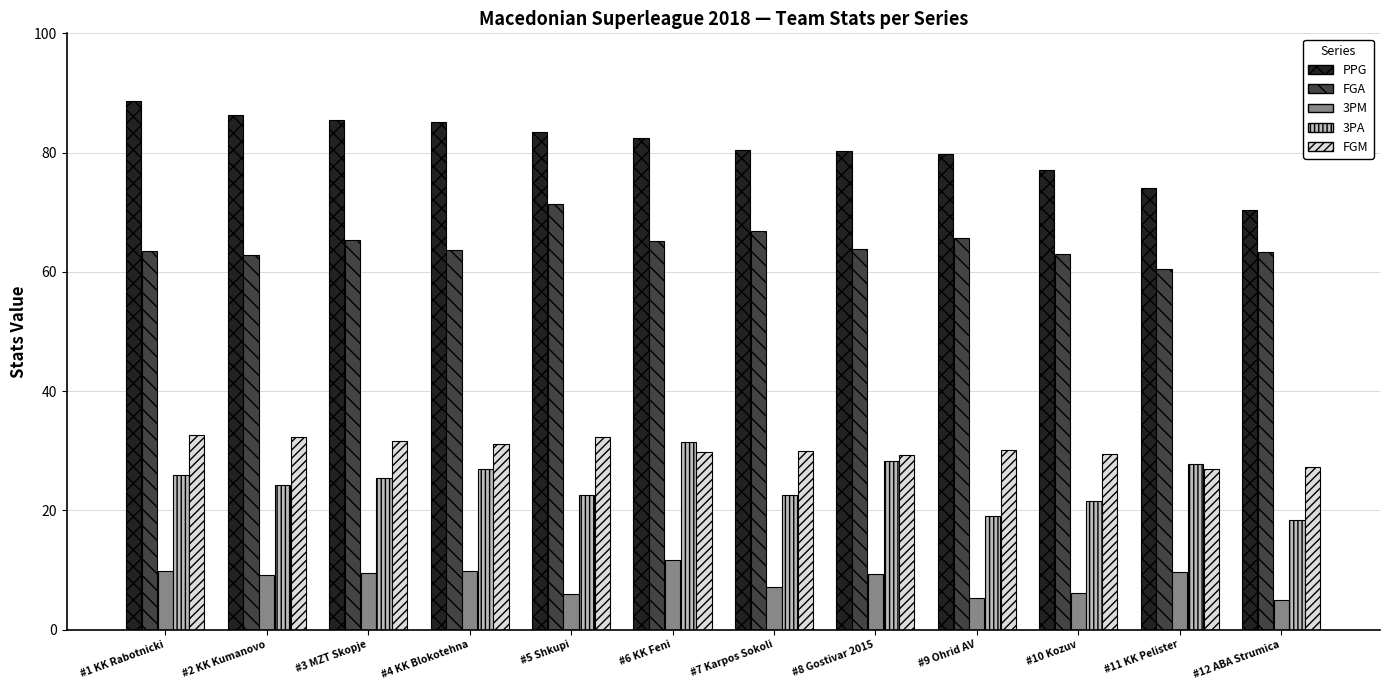

The value of 3PM at #2 KK Kumanovo is 9.2. True or false?

True